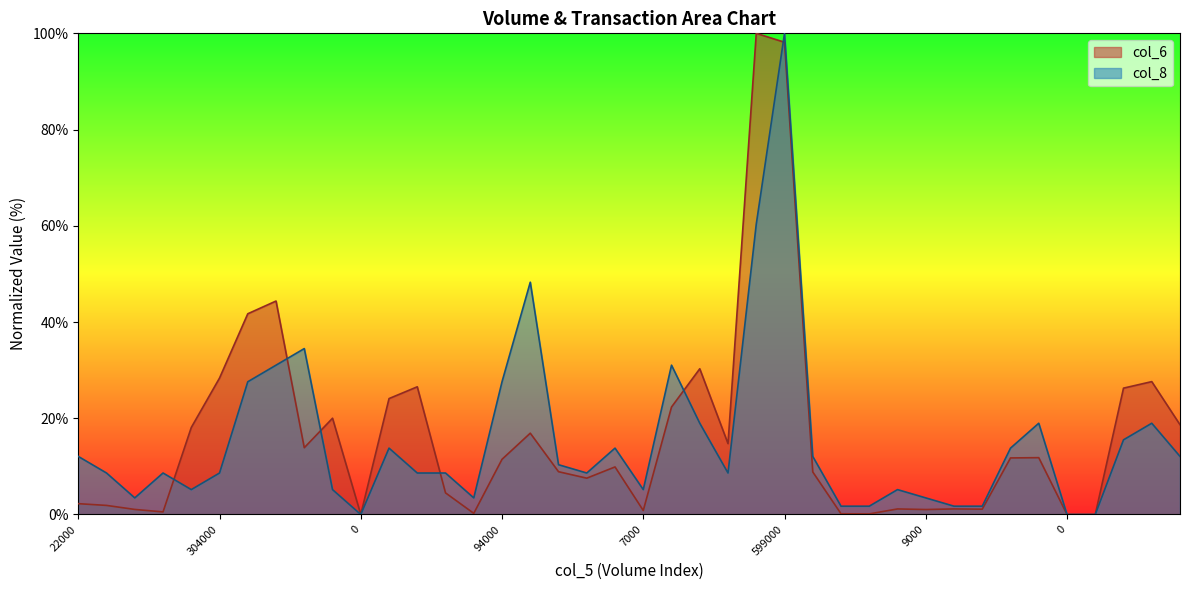

What are all the series names shown in the legend?

col_6, col_8